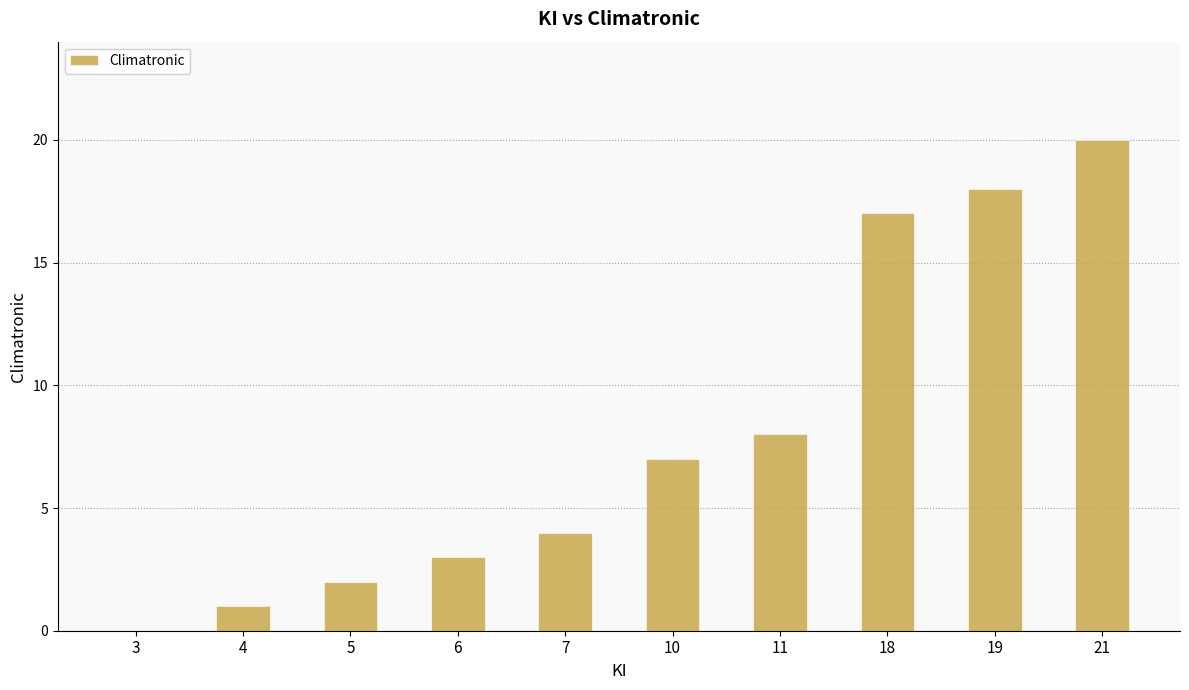

Reading left to right, transcribe all the data shown in this chart.

3=0	4=1	5=2	6=3	7=4	10=7	11=8	18=17	19=18	21=20